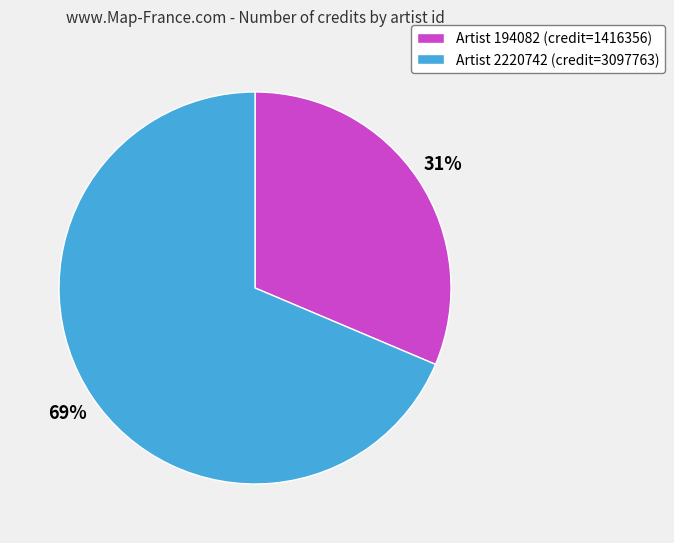

Which has a higher value, Artist 2220742 (credit=3097763) or Artist 194082 (credit=1416356)?

Artist 2220742 (credit=3097763)